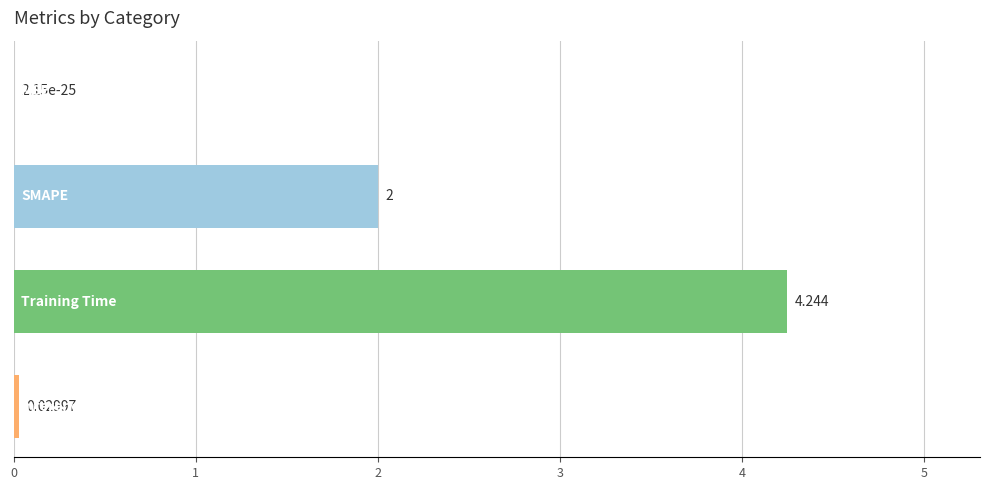

Count the number of data series in this chart.

1